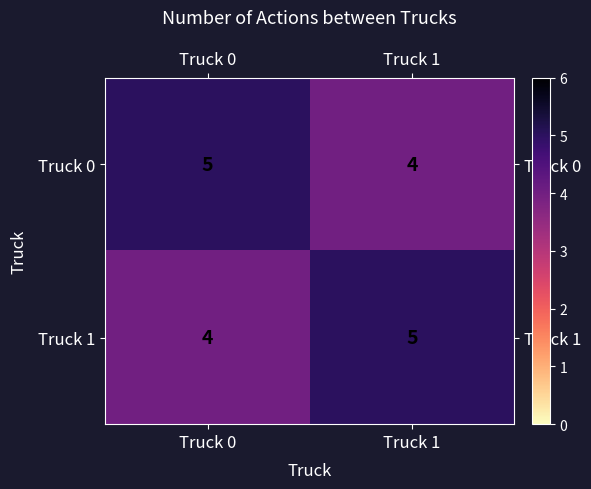

What is the total value across all series at Truck 1?

9